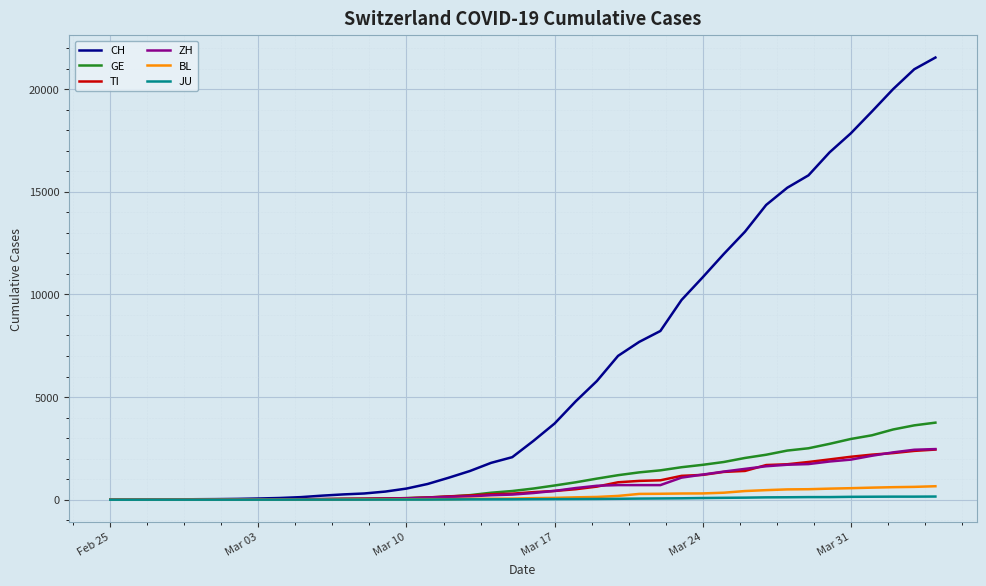

Which series has the largest total across all categories?

CH